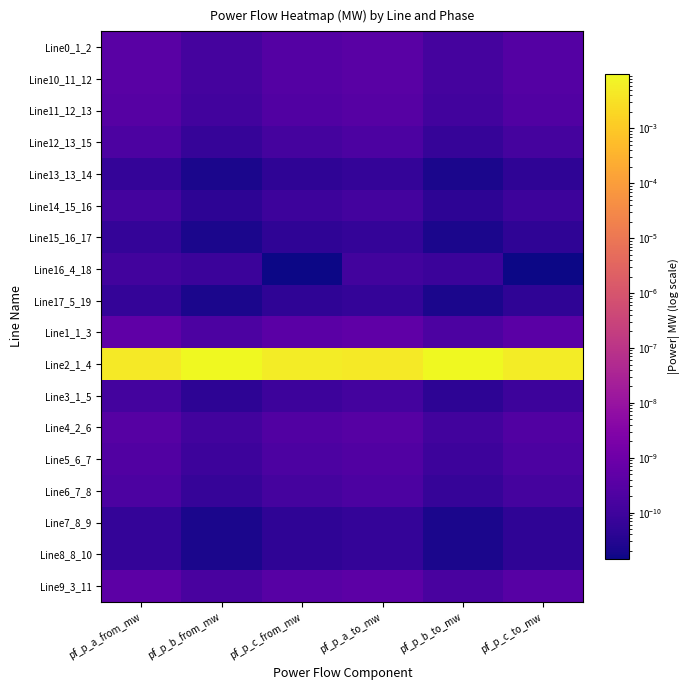

Which series has the largest total across all categories?

Line2_1_4